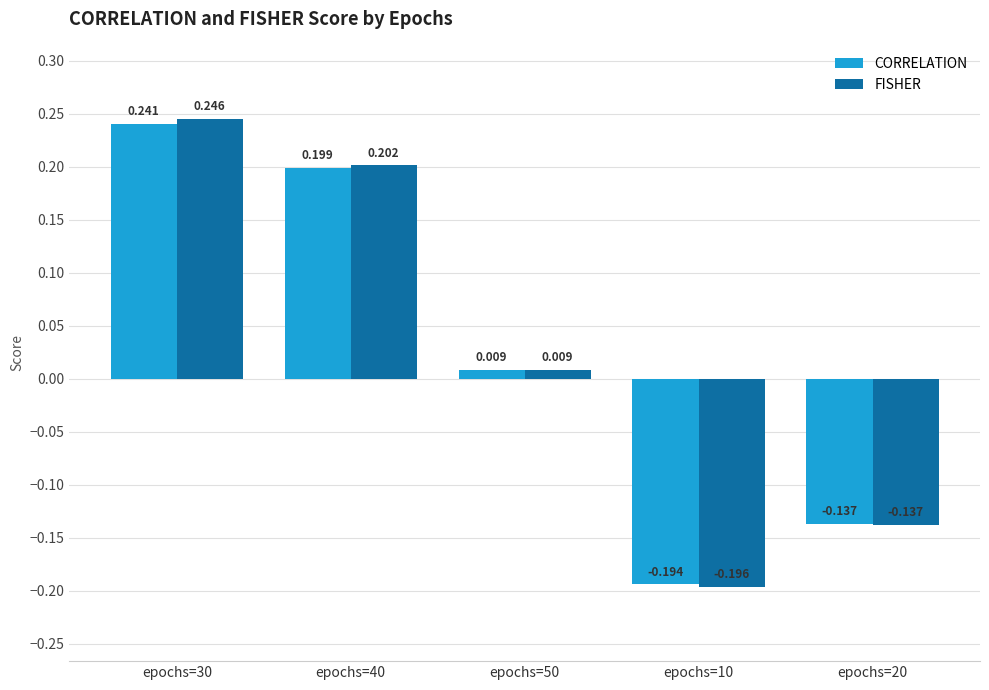

Where does the FISHER series first go above 0?

epochs=30